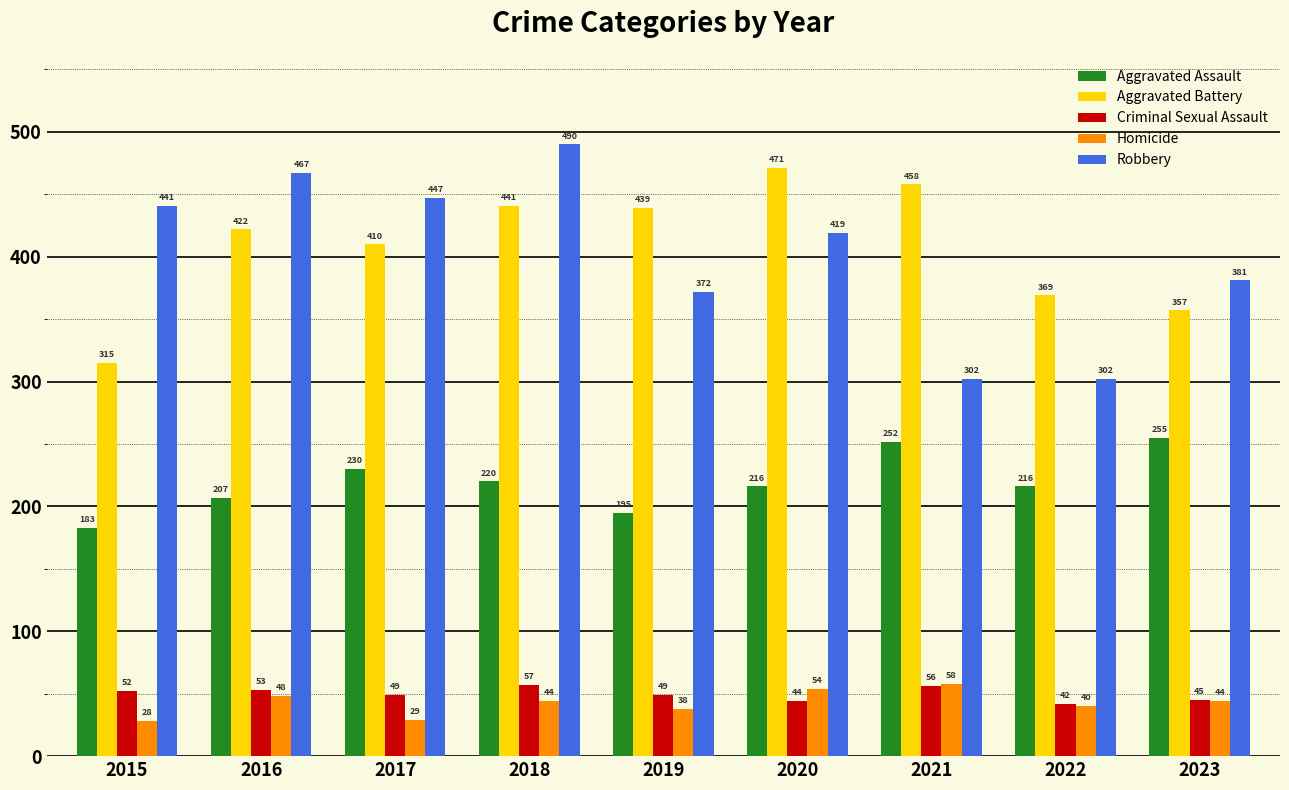

How many data points in Homicide are less than 44?

4